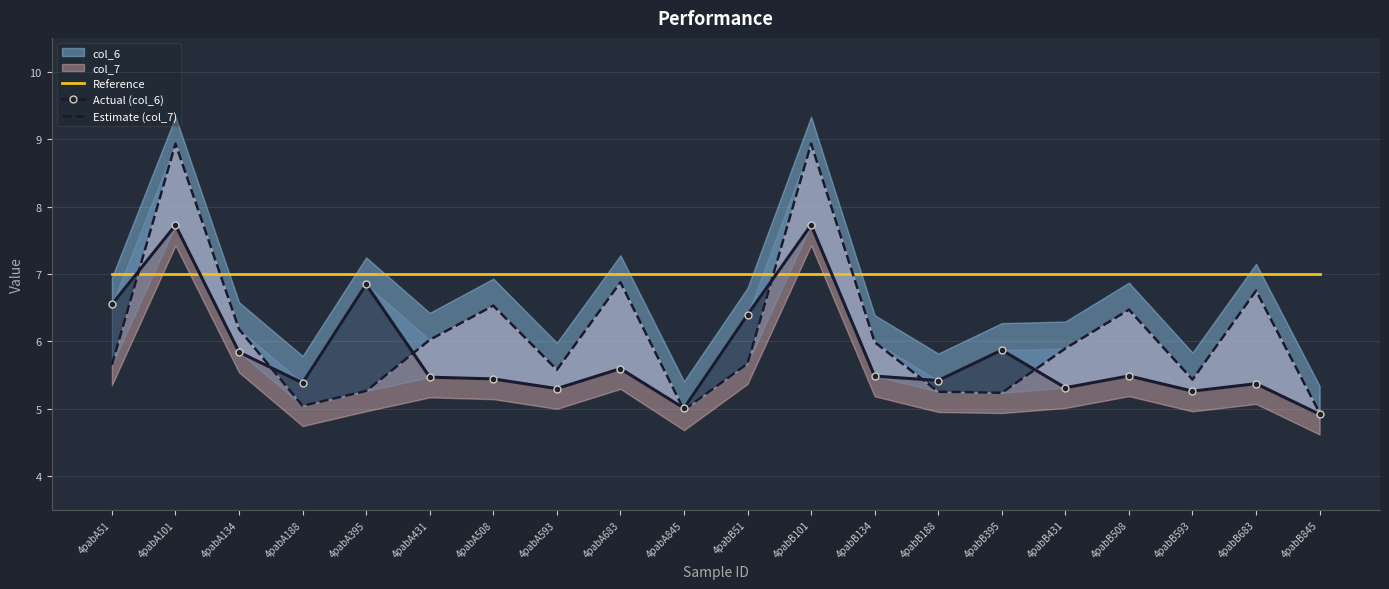

Which series has the widest spread of values?

Estimate (col_7)